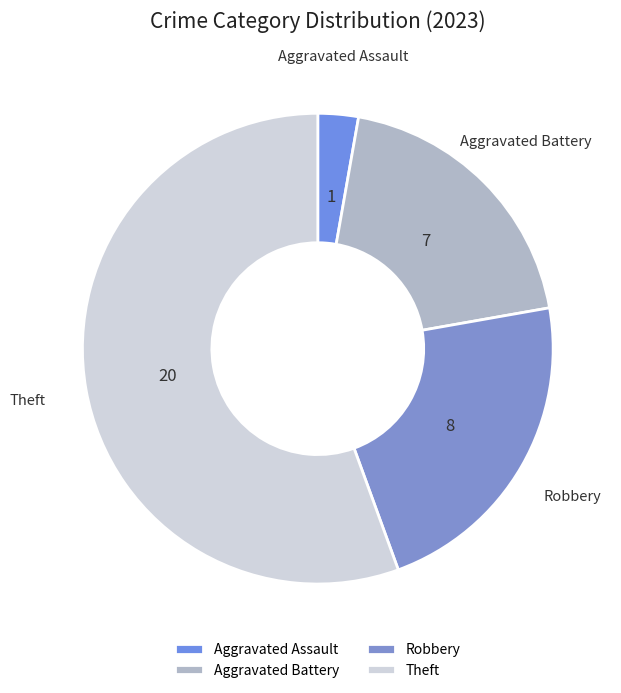

What is the largest slice in the pie chart?

Theft